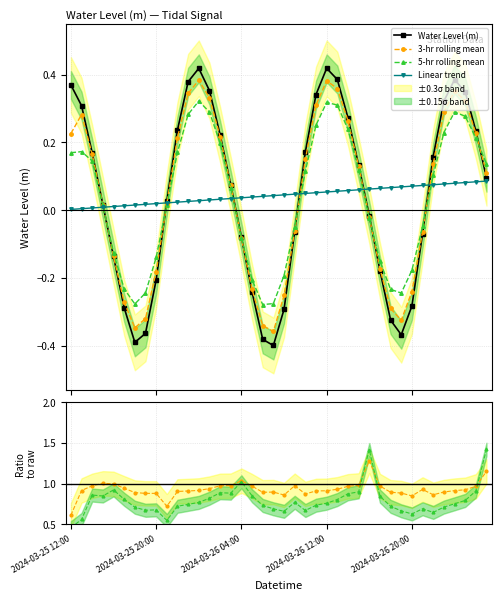

In Water Level (m), how many points are lower than both neighbors (excluding endpoints)?

3